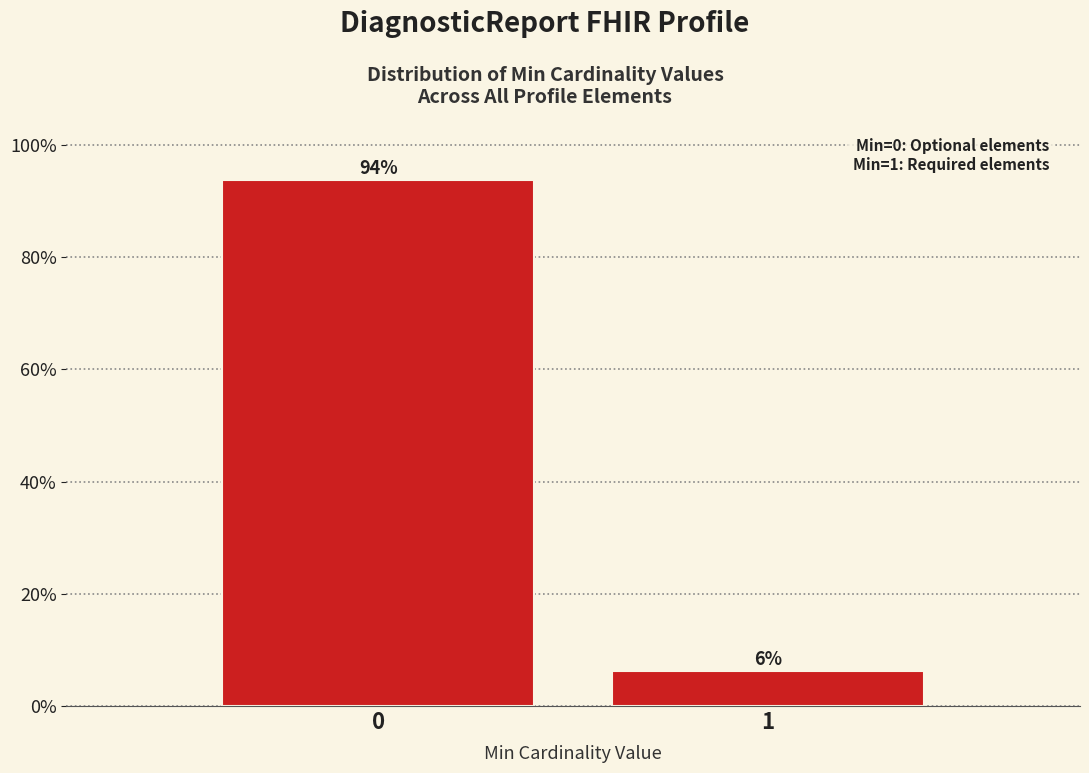

What is the maximum value shown in the chart?

93.8